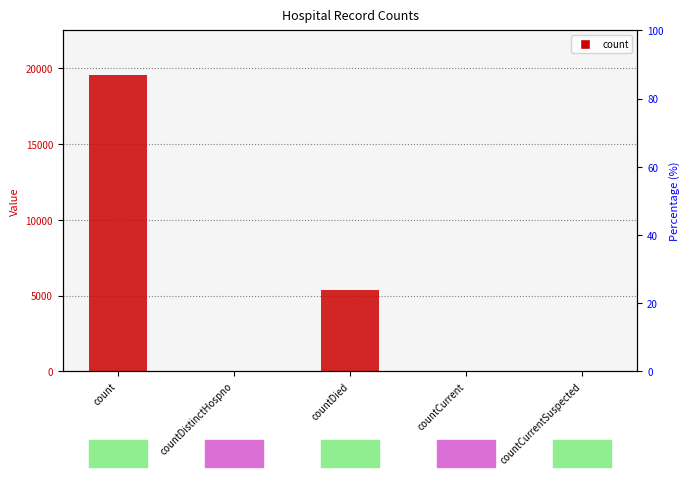

True or false: the data shows 19571 at count.

True